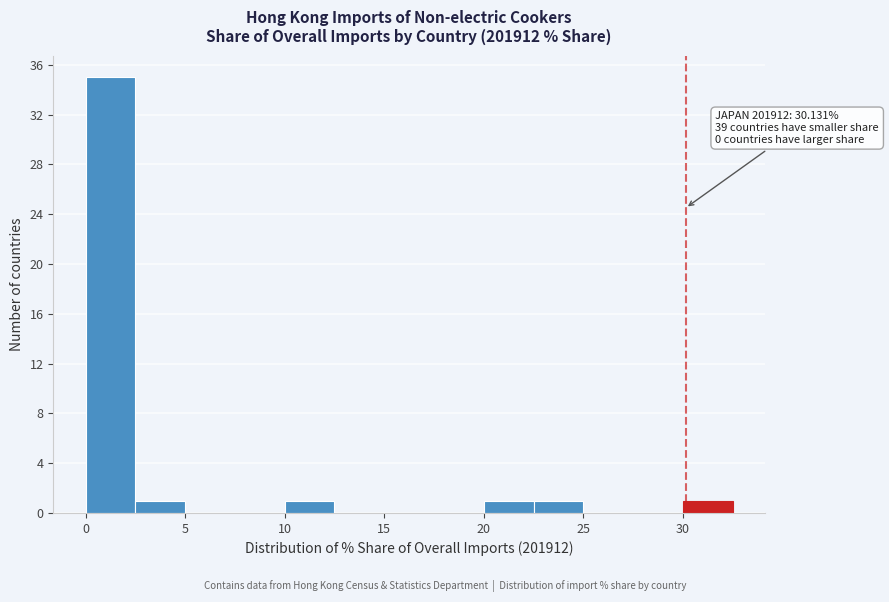

Over which range of the x-axis is the bar tallest?

0.0 to 2.5